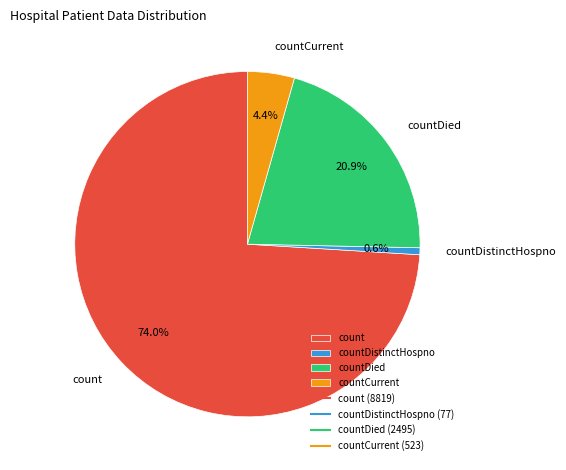

Does any single category account for the majority?

Yes